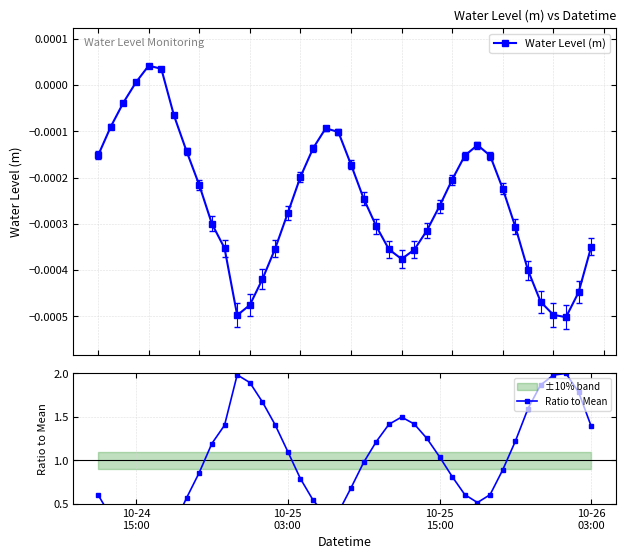

True or false: Water Level (m) has more than 1 points higher than both neighbors.

True